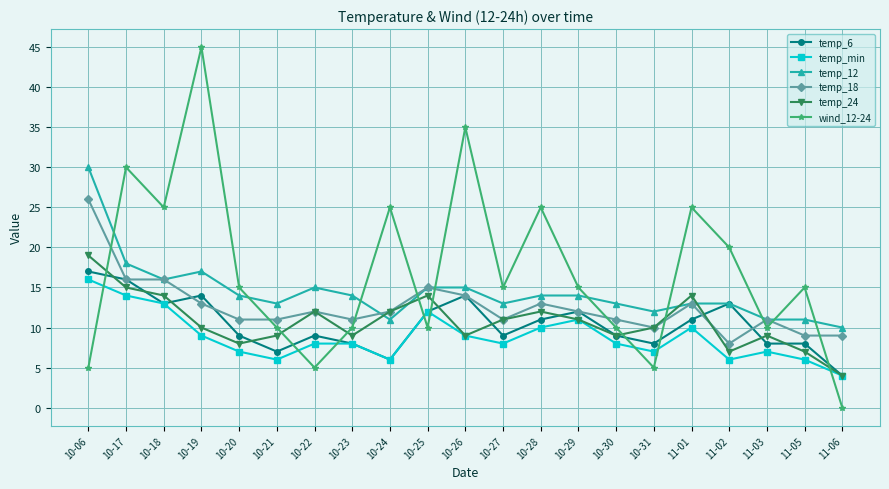

What is the maximum value for temp_12?

30